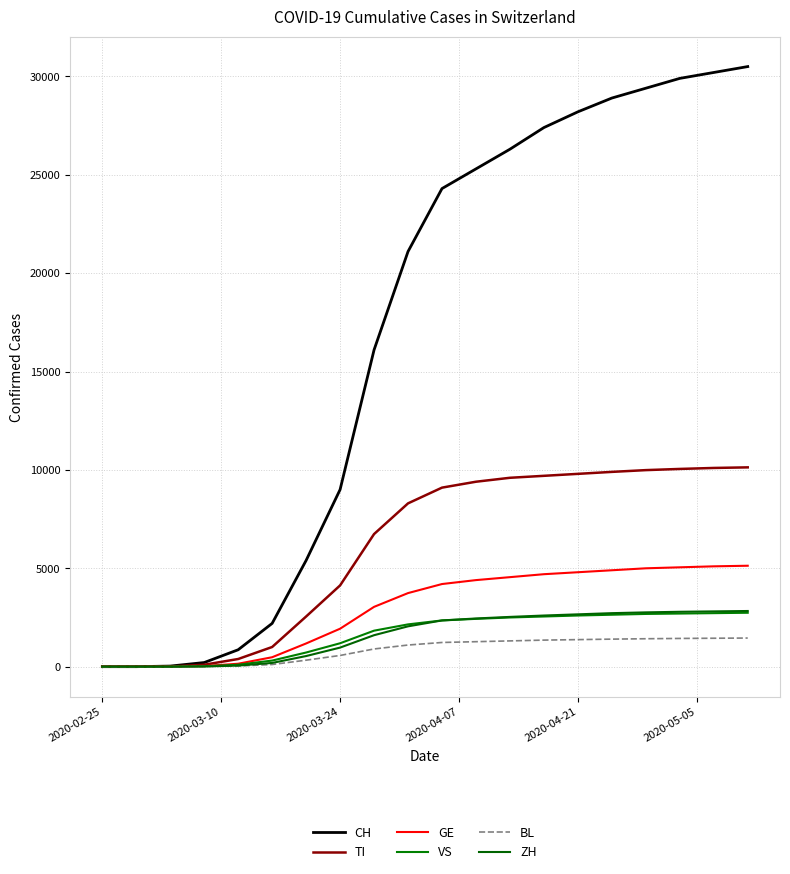

How many lines are shown in the chart?

6